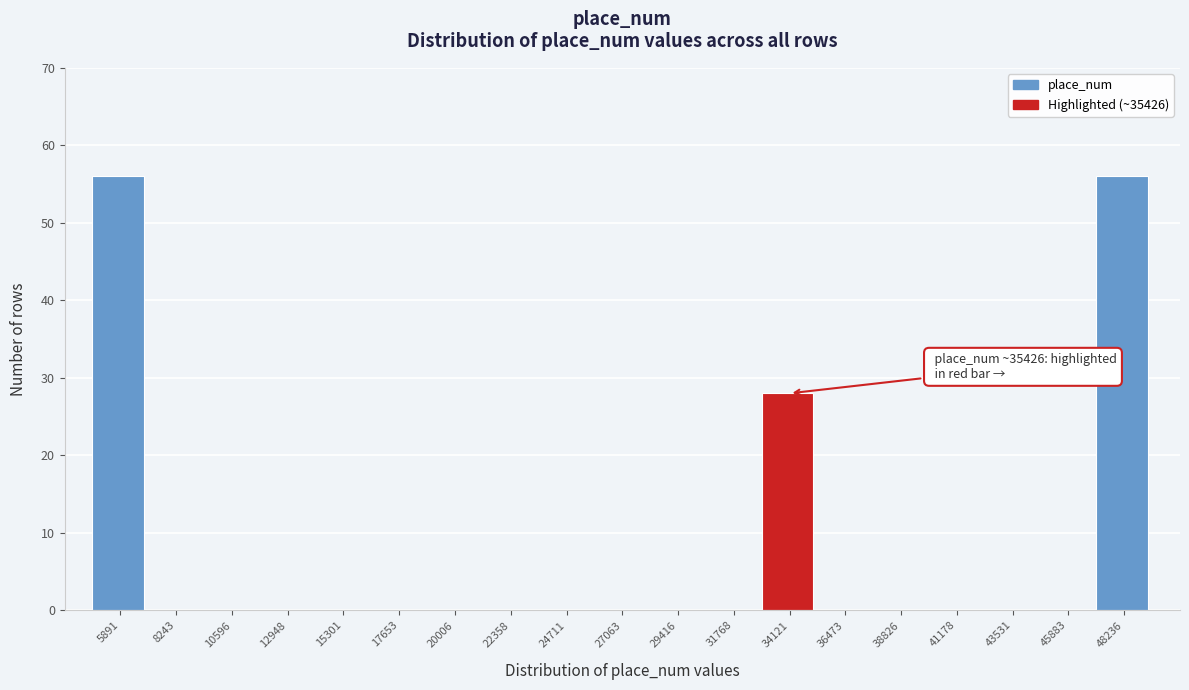

Reading left to right, transcribe all the data shown in this chart.

5891=56	8243=0	10596=0	12948=0	15301=0	17653=0	20006=0	22358=0	24711=0	27063=0	29416=0	31768=0	34121=28	36473=0	38826=0	41178=0	43531=0	45883=0	48236=56